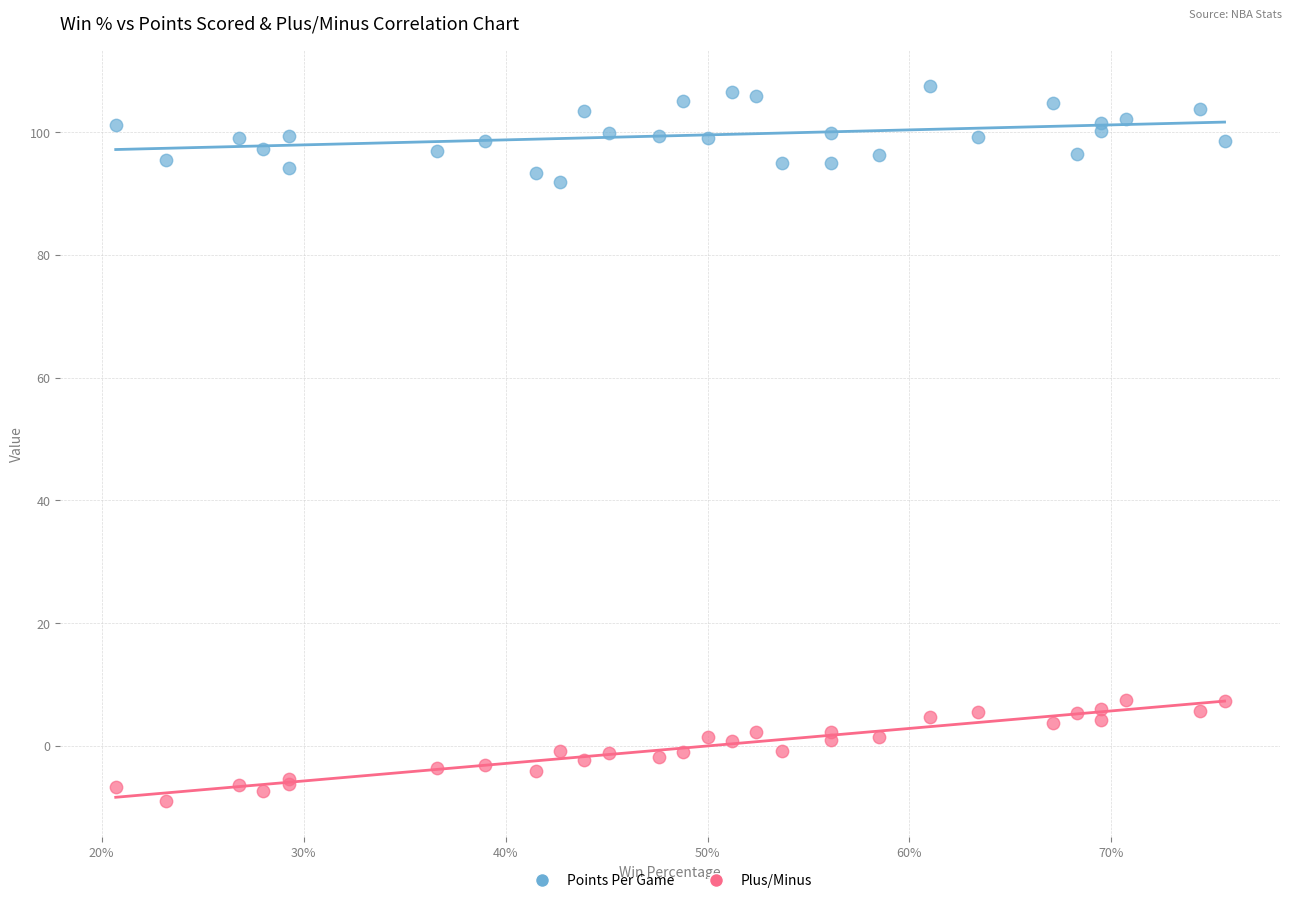

What are all the series names shown in the legend?

Points Per Game, Plus/Minus